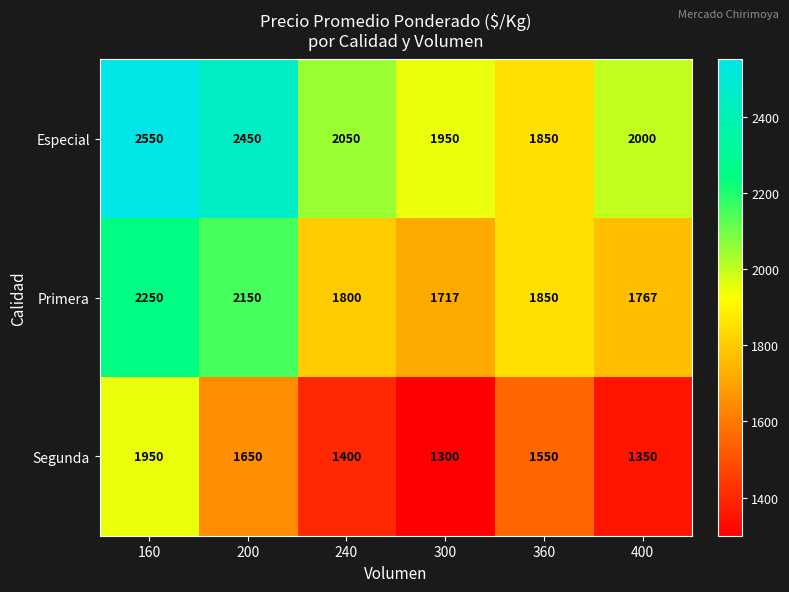

What is the smallest value displayed?

1300